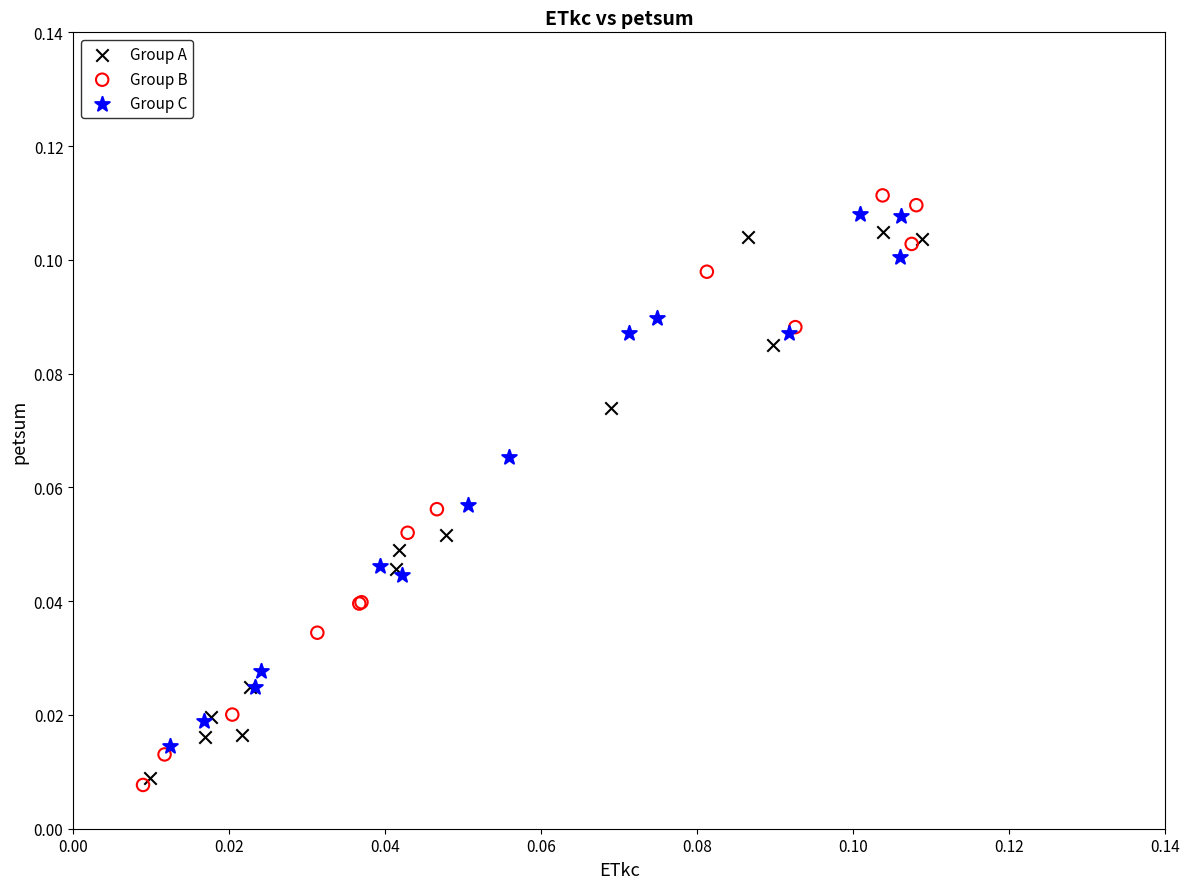

Which series reaches the maximum Y coordinate?

Group B